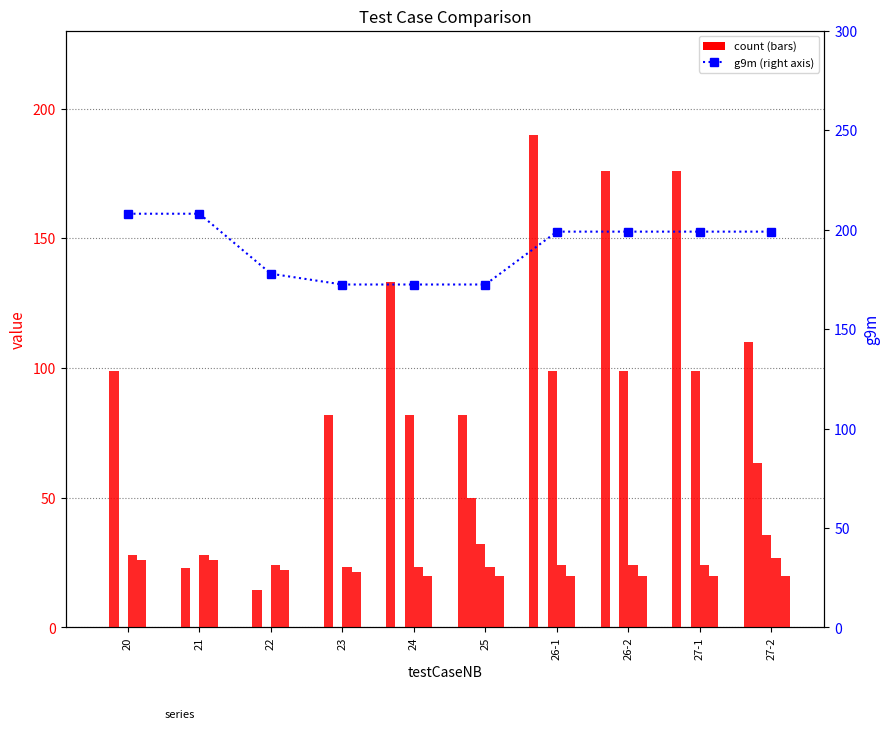

The value of g4b at 23 is 0.0. True or false?

True